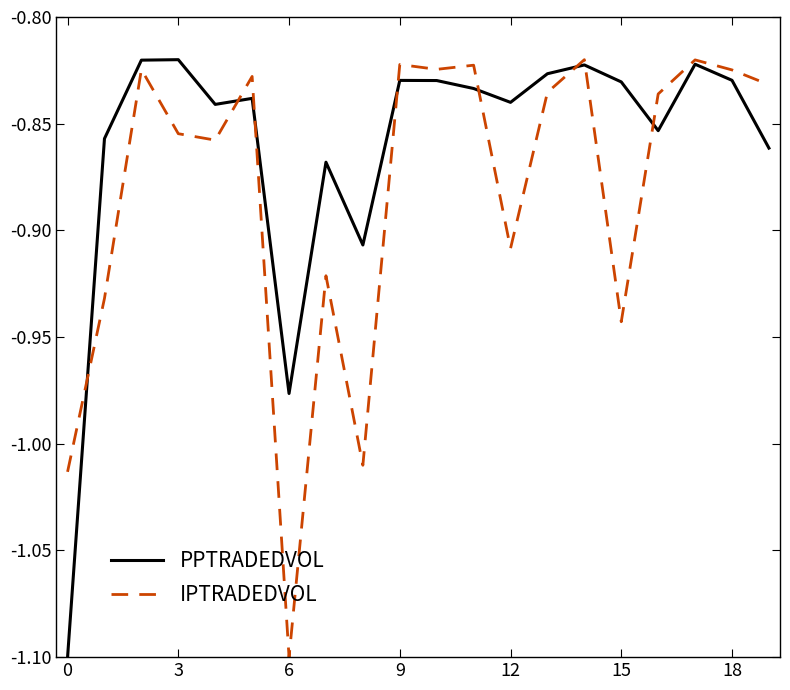

What is the lowest value of the IPTRADEDVOL series?

-1.1